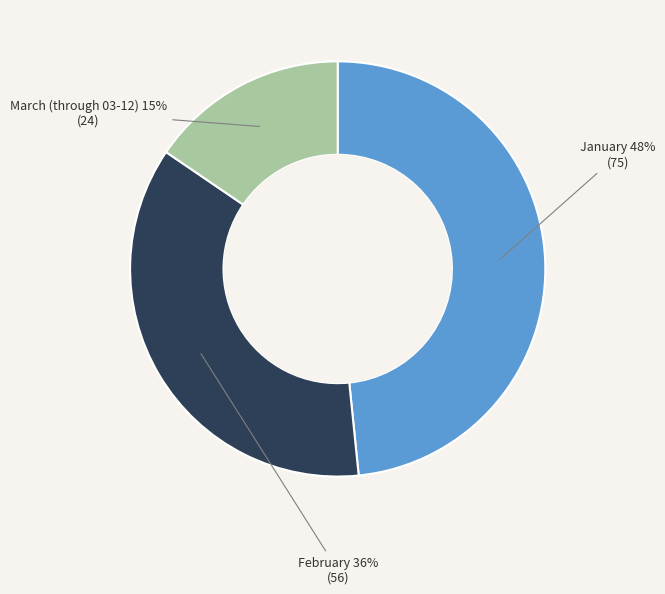

Is it true that February is 21% of the pie?

False